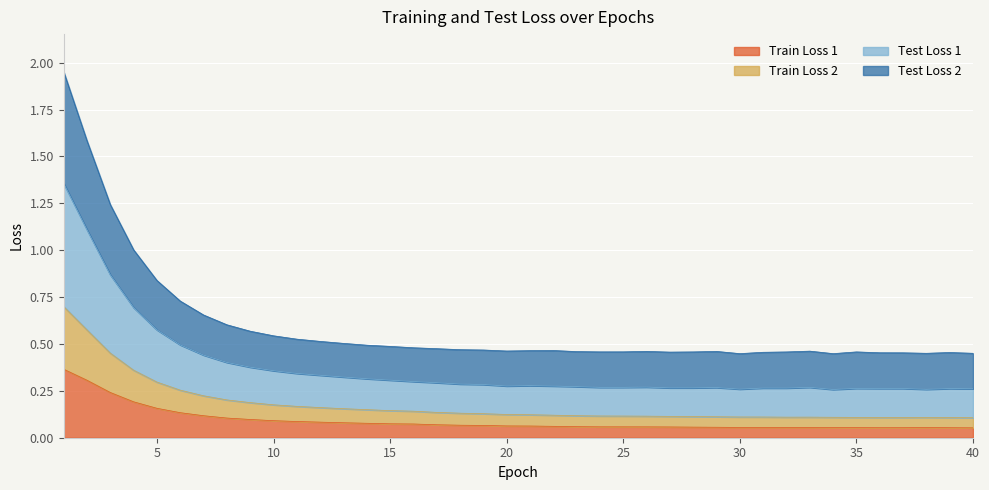

True or false: Train Loss 2 and Test Loss 2 cross at least once.

False